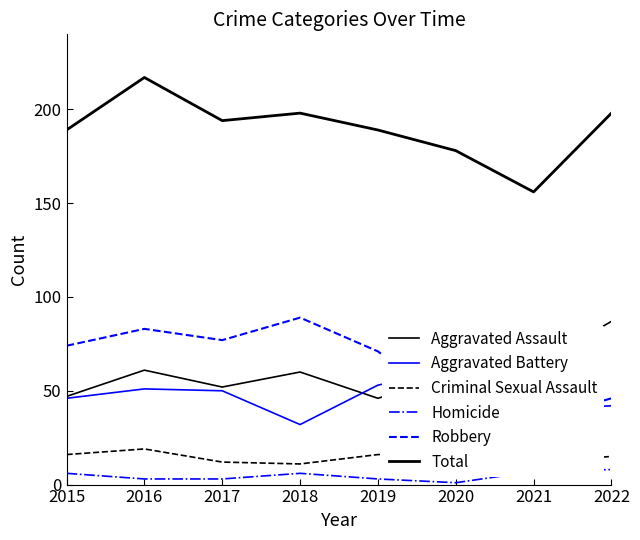

True or false: Homicide and Aggravated Assault intersect in this chart.

False